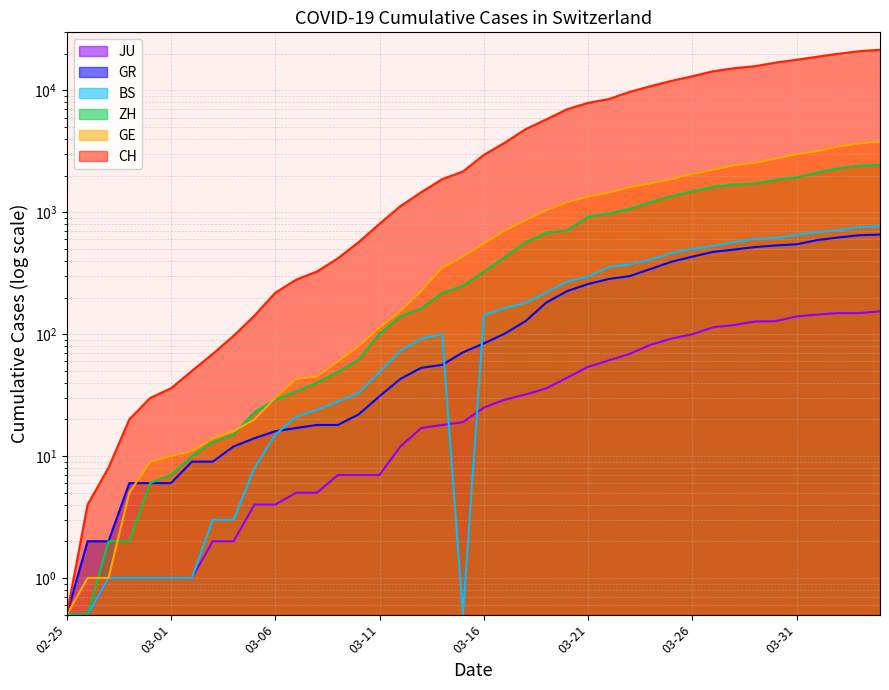

Which series has the largest range (max minus min)?

CH